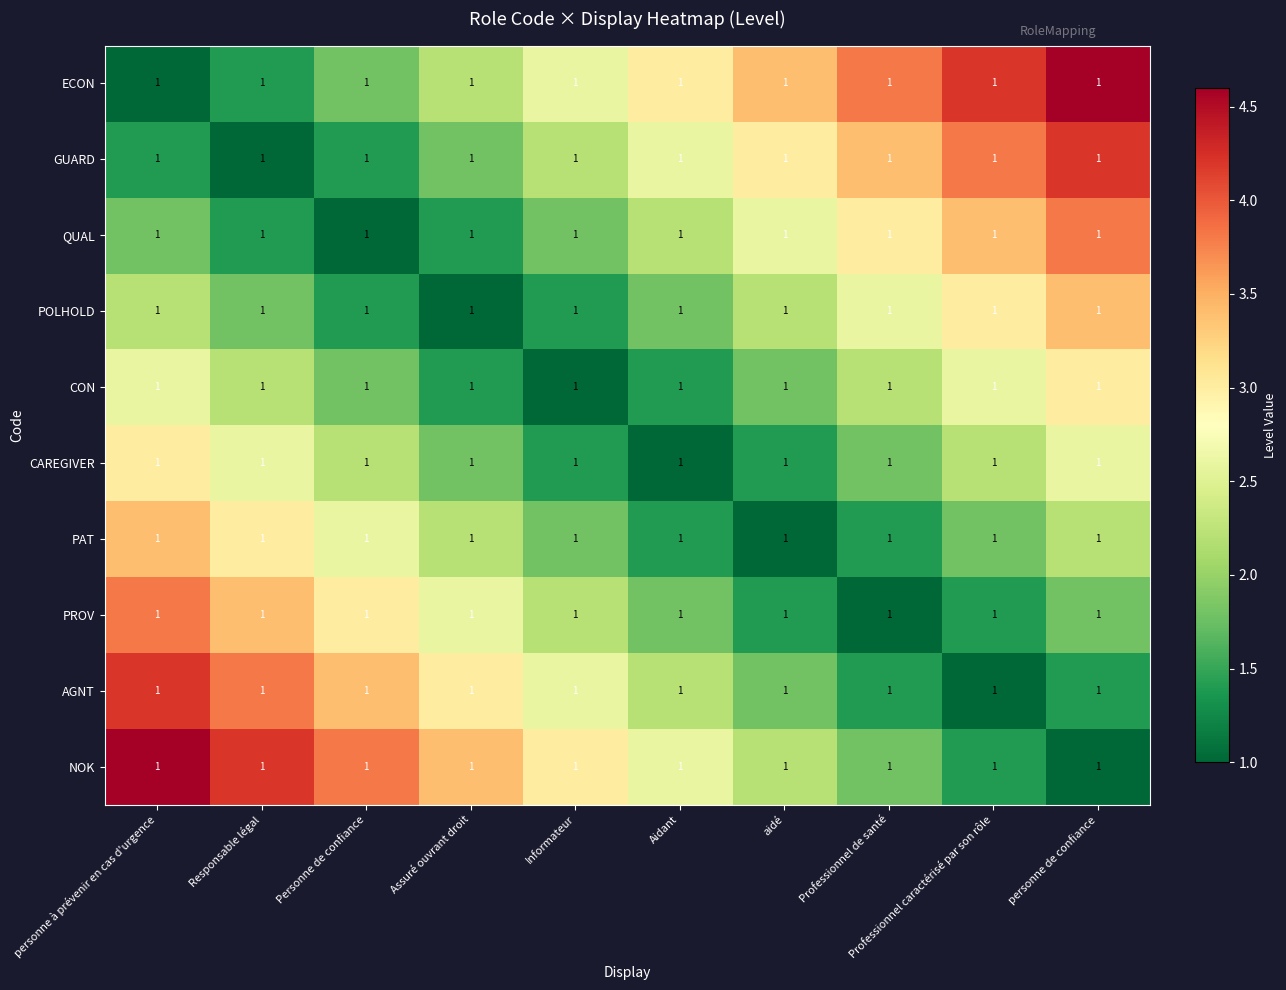

The value of QUAL at Aidant is 2.2. True or false?

True